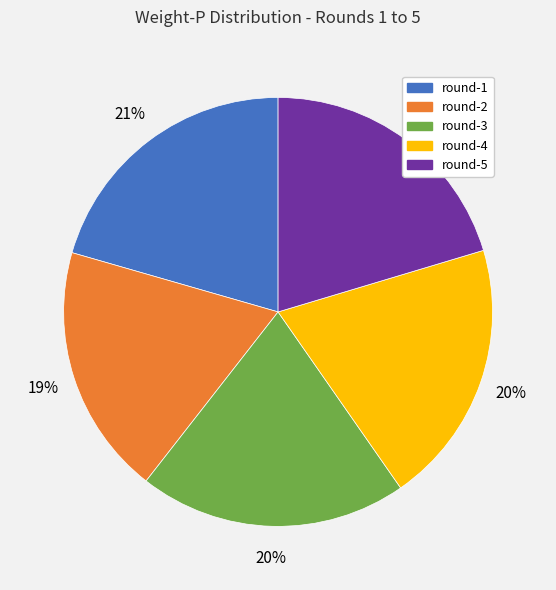

How many segments does this pie chart have?

5